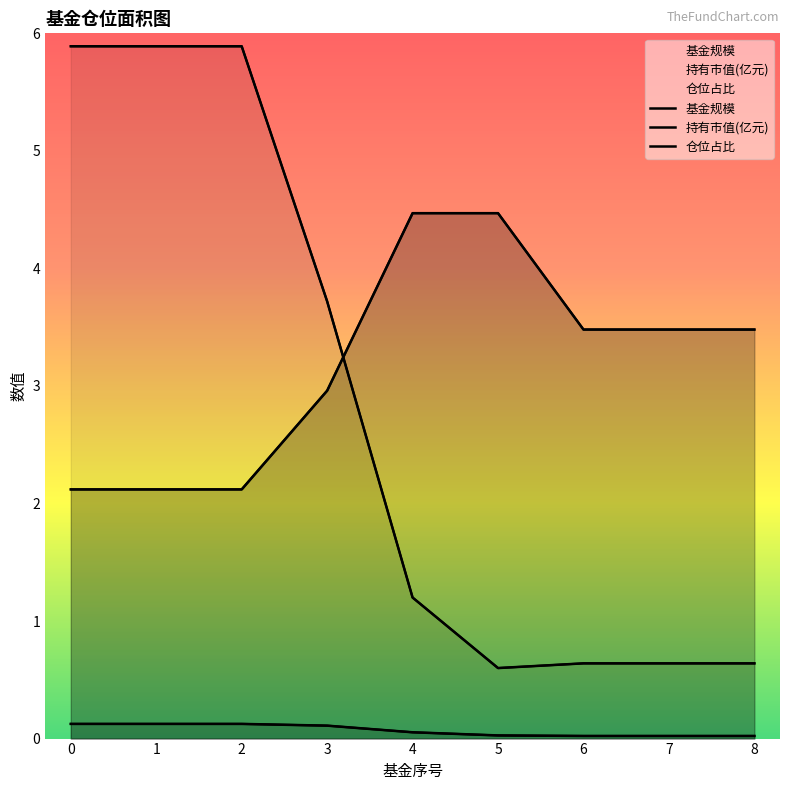

Reading right to left, list all the values displayed in this chart.

基金规模: 8=0.6	7=0.6	6=0.6	5=0.6	4=1.2	3=3.7	2=5.9	1=5.9	0=5.9
持有市值(亿元): 8=0.0	7=0.0	6=0.0	5=0.0	4=0.1	3=0.1	2=0.1	1=0.1	0=0.1
仓位占比: 8=3.5	7=3.5	6=3.5	5=4.5	4=4.5	3=3.0	2=2.1	1=2.1	0=2.1